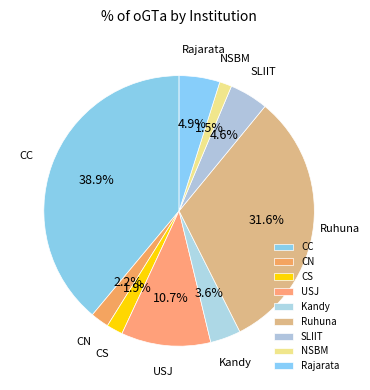

To the nearest percent, what is the difference between the NSBM and CC slice percentages?

37%